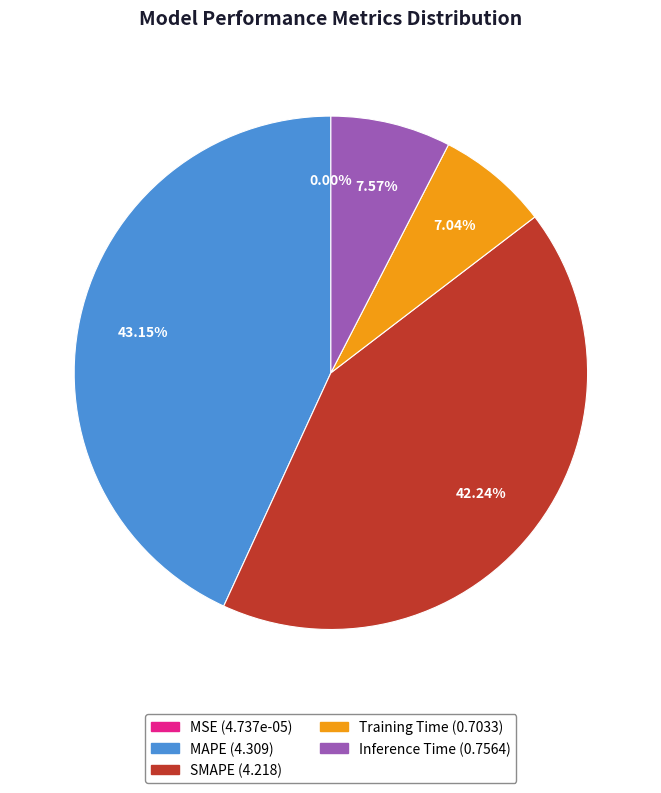

Is there a majority slice in this chart?

No